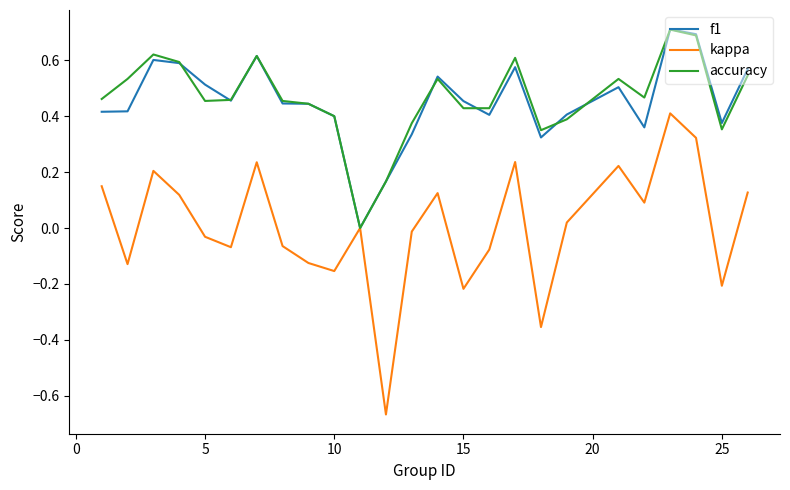

True or false: accuracy has more than 1 interior local peaks.

True